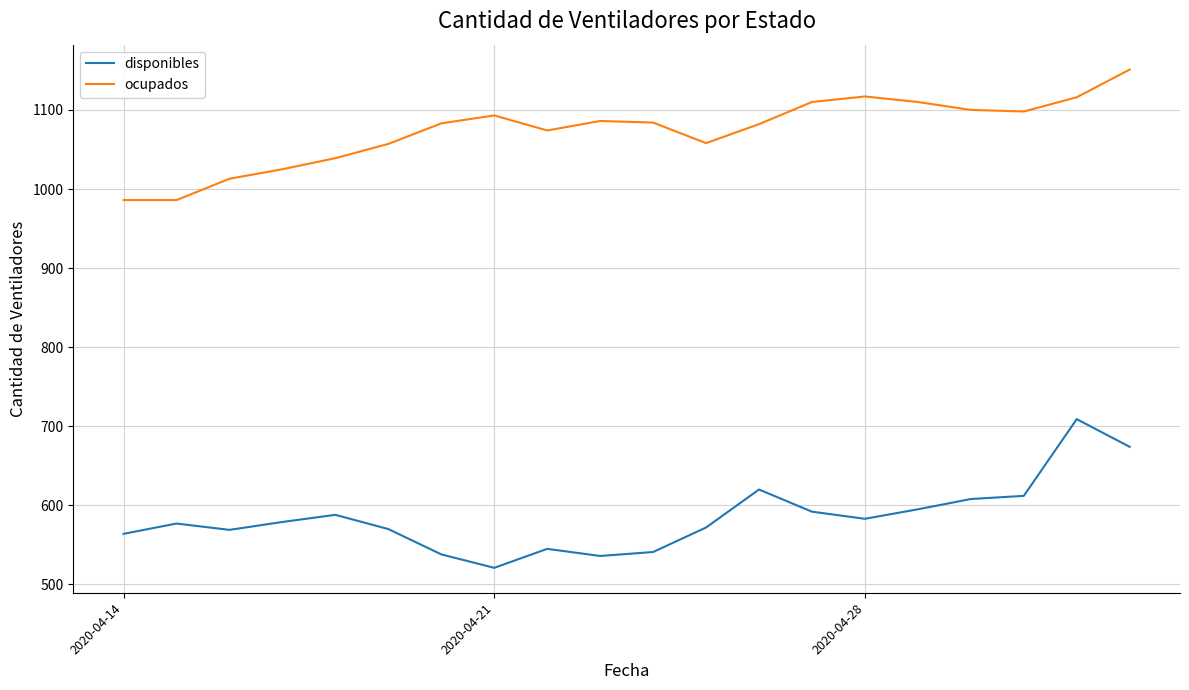

List the series in order of their peak value, lowest first.

disponibles, ocupados